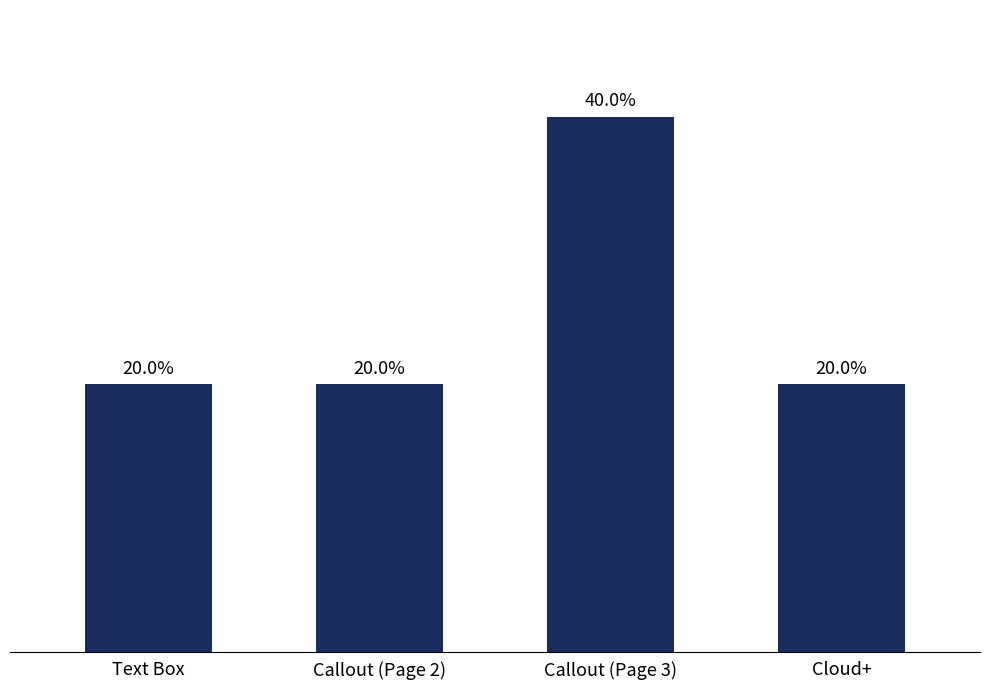

What is the label of the 2nd bar from the right?

Callout (Page 3)